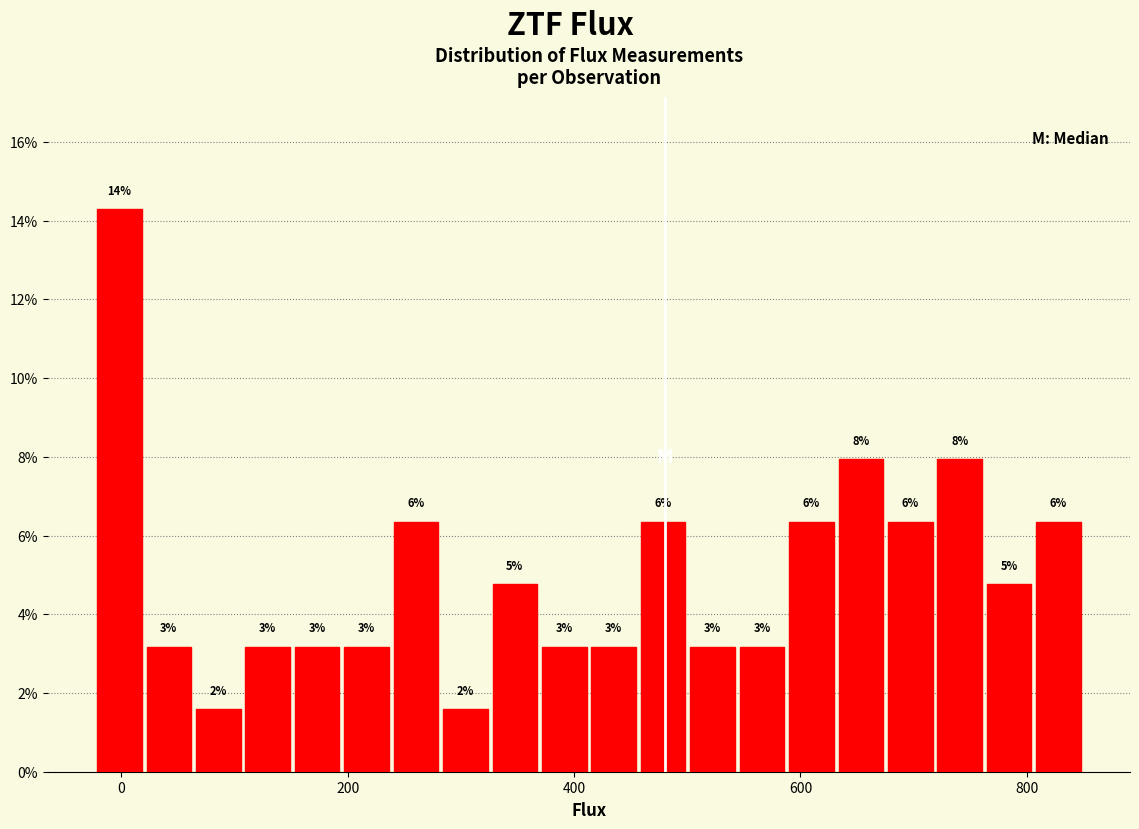

Read against the x-axis, roughly where is the centre of the tallest bar?

0